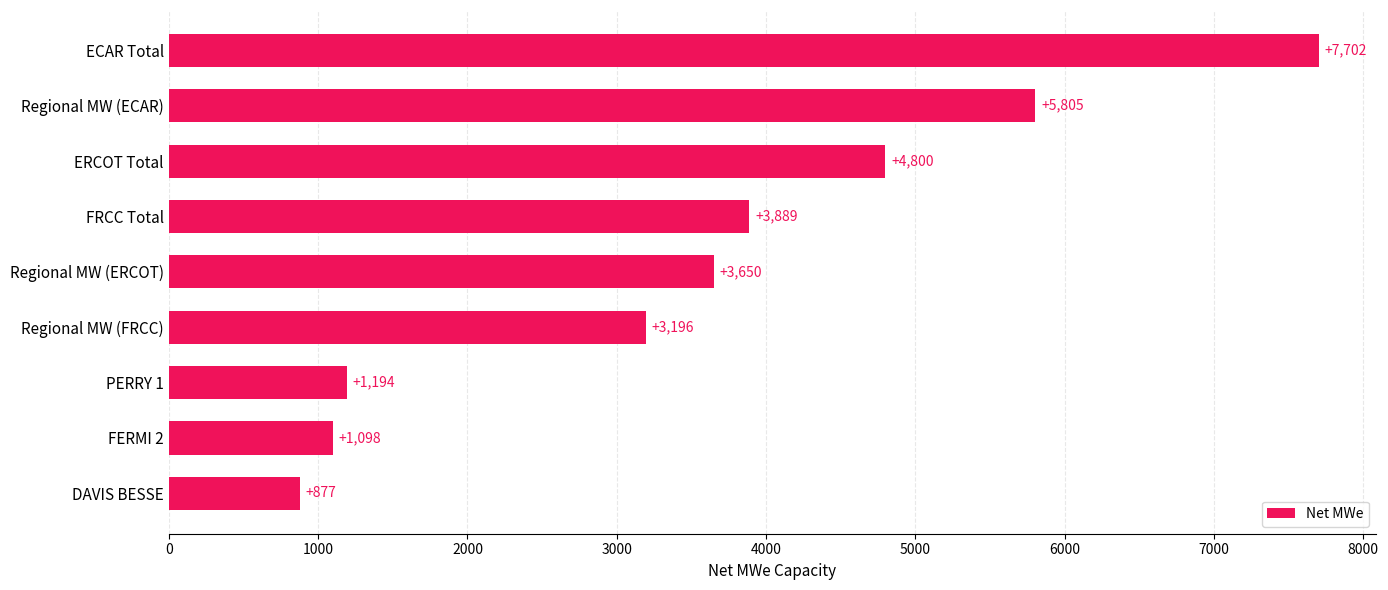

How many data points does each series have?

9